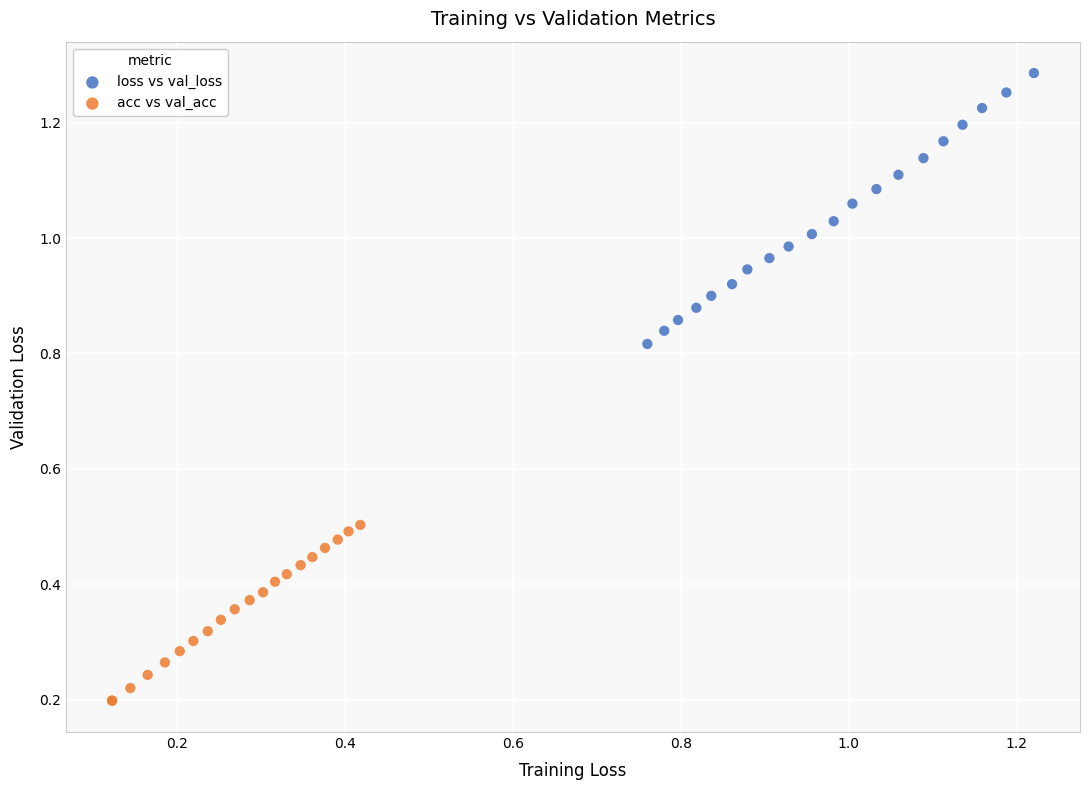

Which series has the widest spread of Y values?

loss vs val_loss